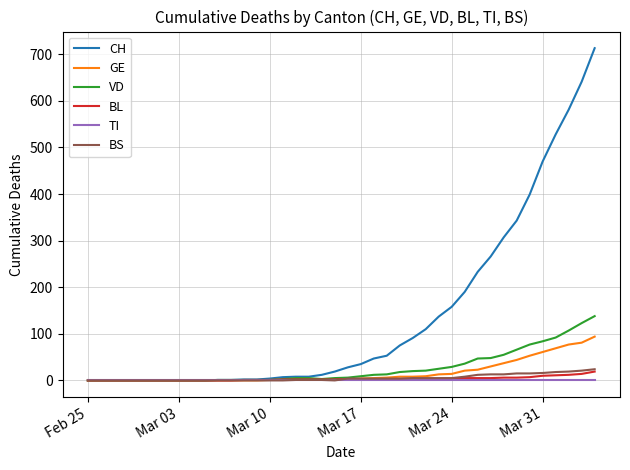

What is the maximum value shown in the chart?

713